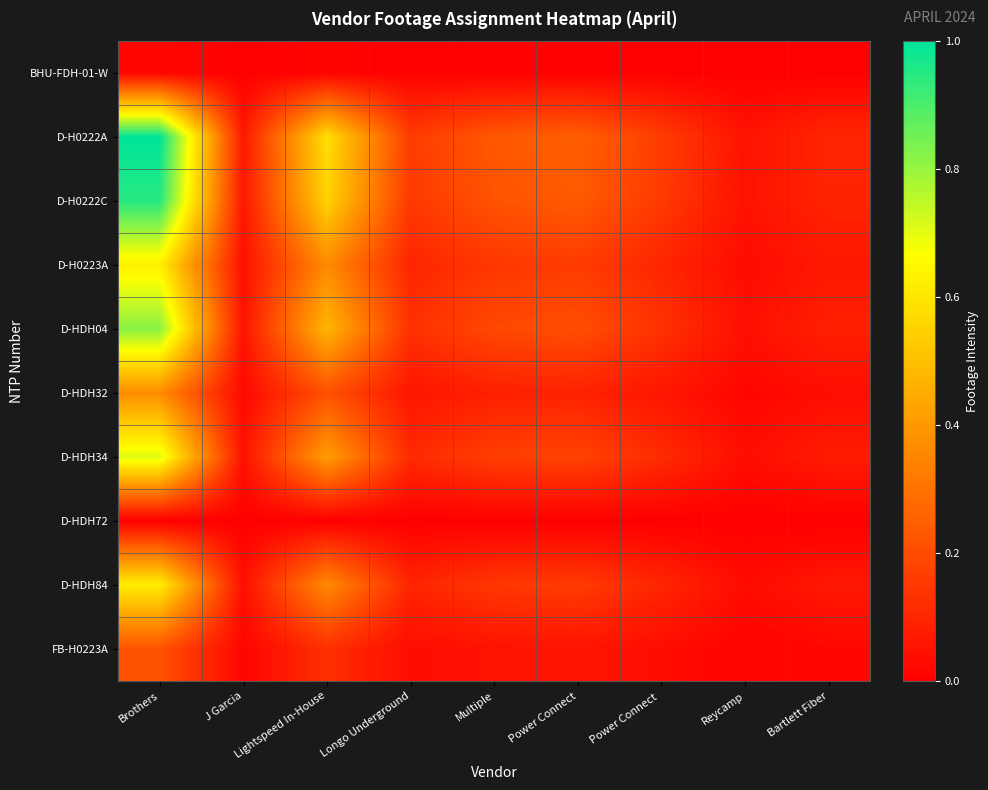

Reading left to right, list all the values displayed in this chart.

BHU-FDH-01-W: Brothers=0.0	J Garcia=0.0	Lightspeed In-House=0.0	Longo Underground=0.0	Multiple=0.0	Power Connect=0.0	Power Connect =0.0	Reycamp=0.0	Bartlett Fiber=0.0
D-H0222A: Brothers=1.0	J Garcia=0.1	Lightspeed In-House=0.6	Longo Underground=0.2	Multiple=0.2	Power Connect=0.2	Power Connect =0.2	Reycamp=0.1	Bartlett Fiber=0.1
D-H0222C: Brothers=0.9	J Garcia=0.1	Lightspeed In-House=0.6	Longo Underground=0.1	Multiple=0.2	Power Connect=0.2	Power Connect =0.2	Reycamp=0.0	Bartlett Fiber=0.1
D-H0223A: Brothers=0.6	J Garcia=0.0	Lightspeed In-House=0.4	Longo Underground=0.1	Multiple=0.1	Power Connect=0.2	Power Connect =0.1	Reycamp=0.0	Bartlett Fiber=0.1
D-HDH04: Brothers=0.8	J Garcia=0.1	Lightspeed In-House=0.5	Longo Underground=0.1	Multiple=0.2	Power Connect=0.2	Power Connect =0.1	Reycamp=0.0	Bartlett Fiber=0.1
D-HDH32: Brothers=0.4	J Garcia=0.0	Lightspeed In-House=0.2	Longo Underground=0.1	Multiple=0.1	Power Connect=0.1	Power Connect =0.1	Reycamp=0.0	Bartlett Fiber=0.0
D-HDH34: Brothers=0.7	J Garcia=0.0	Lightspeed In-House=0.4	Longo Underground=0.1	Multiple=0.2	Power Connect=0.2	Power Connect =0.1	Reycamp=0.0	Bartlett Fiber=0.1
D-HDH72: Brothers=0.0	J Garcia=0.0	Lightspeed In-House=0.0	Longo Underground=0.0	Multiple=0.0	Power Connect=0.0	Power Connect =0.0	Reycamp=0.0	Bartlett Fiber=0.0
D-HDH84: Brothers=0.6	J Garcia=0.0	Lightspeed In-House=0.4	Longo Underground=0.1	Multiple=0.1	Power Connect=0.2	Power Connect =0.1	Reycamp=0.0	Bartlett Fiber=0.1
FB-H0223A: Brothers=0.2	J Garcia=0.0	Lightspeed In-House=0.1	Longo Underground=0.0	Multiple=0.1	Power Connect=0.1	Power Connect =0.0	Reycamp=0.0	Bartlett Fiber=0.0